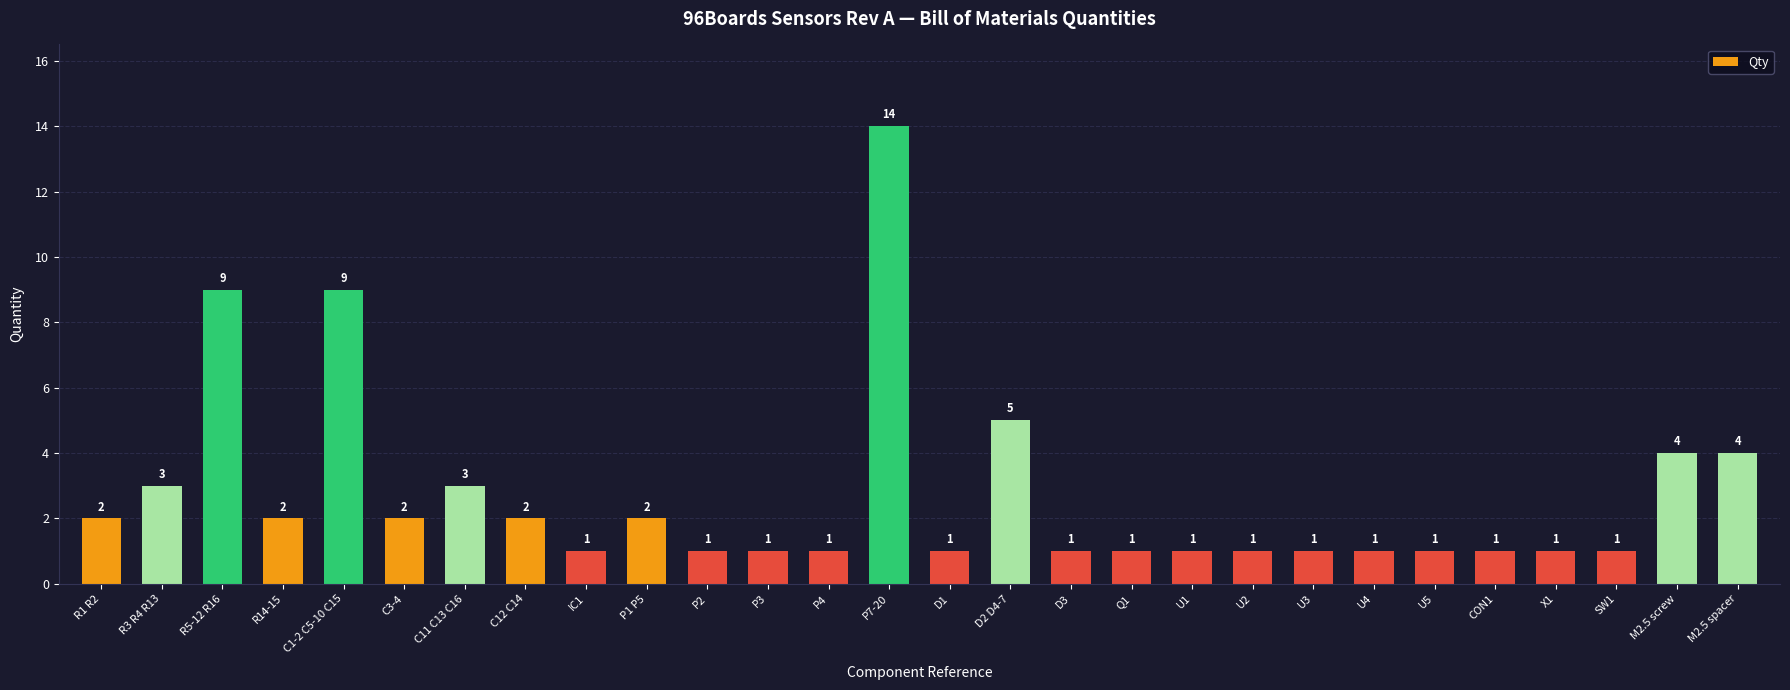

Reading left to right, list all the values displayed in this chart.

R1 R2=2	R3 R4 R13=3	R5-12 R16=9	R14-15=2	C1-2 C5-10 C15=9	C3-4=2	C11 C13 C16=3	C12 C14=2	IC1=1	P1 P5=2	P2=1	P3=1	P4=1	P7-20=14	D1=1	D2 D4-7=5	D3=1	Q1=1	U1=1	U2=1	U3=1	U4=1	U5=1	CON1=1	X1=1	SW1=1	M2.5 screw=4	M2.5 spacer=4